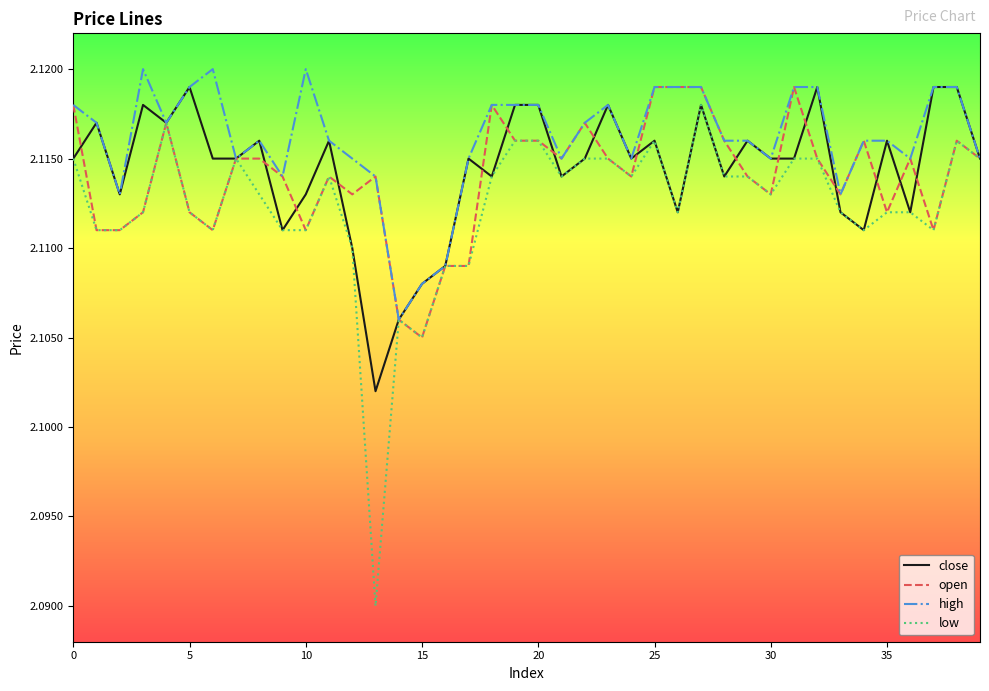

Which series has the largest range (max minus min)?

low